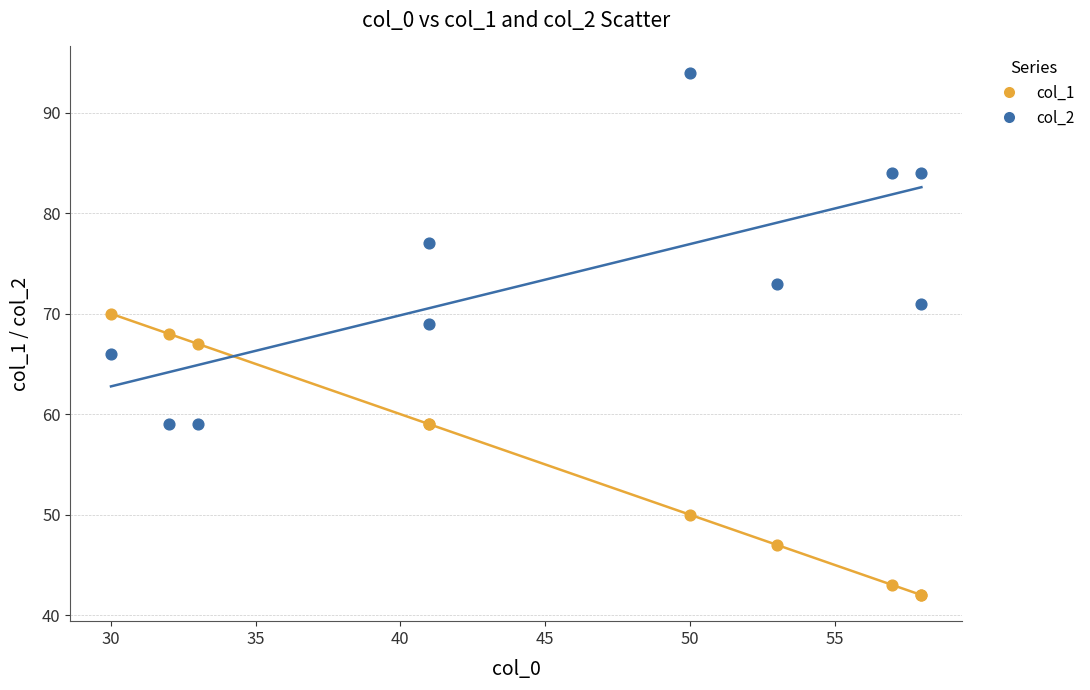

What are all the series names shown in the legend?

col_1, col_2